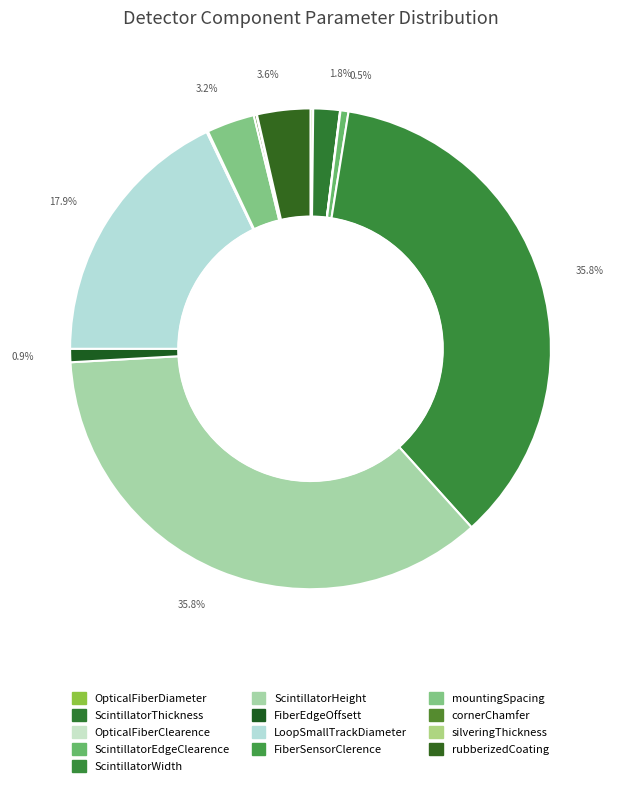

How many segments does this pie chart have?

13